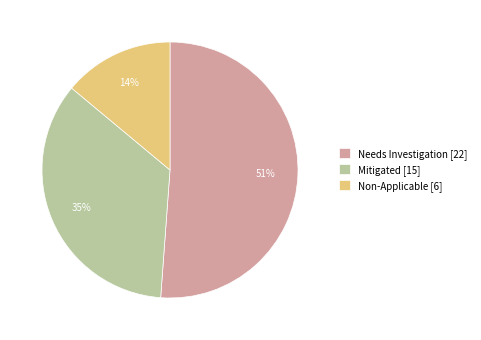

To the nearest percent, what is the difference between the largest and smallest slice percentages?

37%